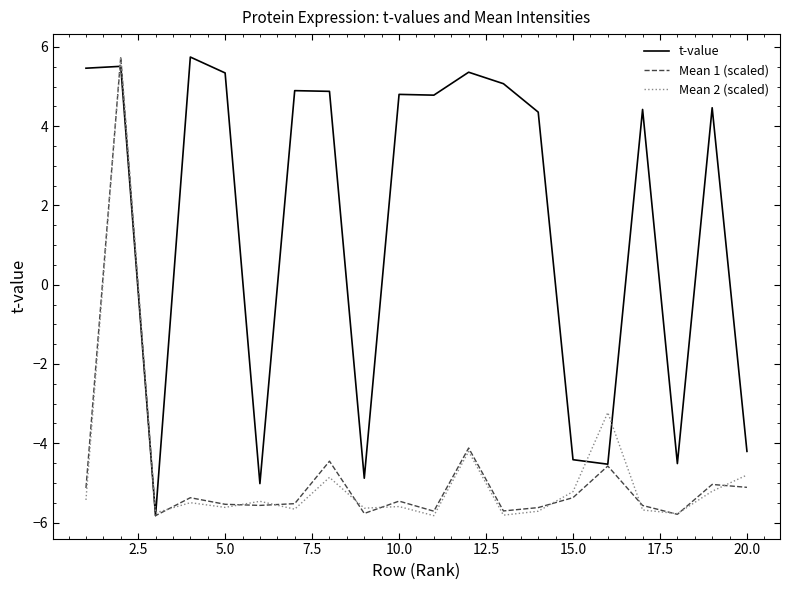

What is the smallest value displayed?

-5.8